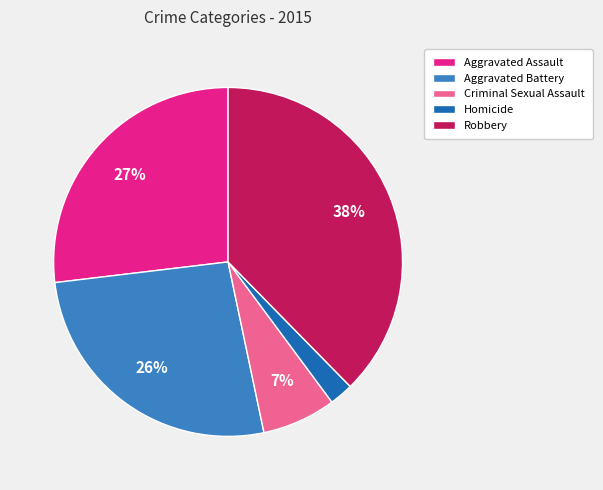

Do Criminal Sexual Assault and Robbery together represent more than half of the pie?

No